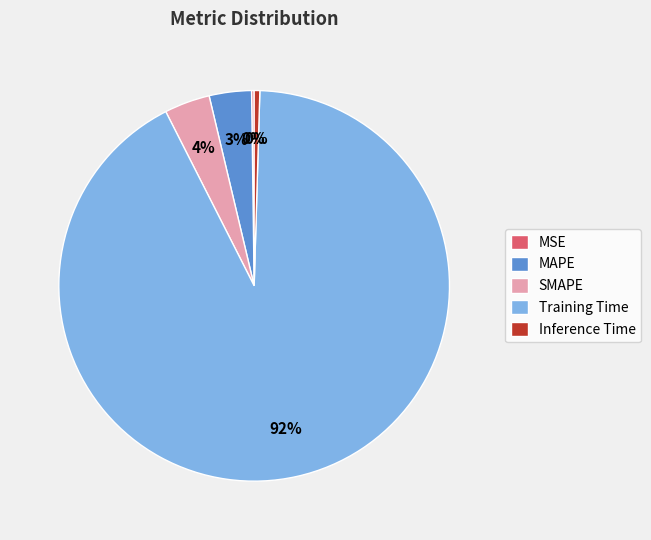

Which has a higher value, MAPE or Inference Time?

MAPE